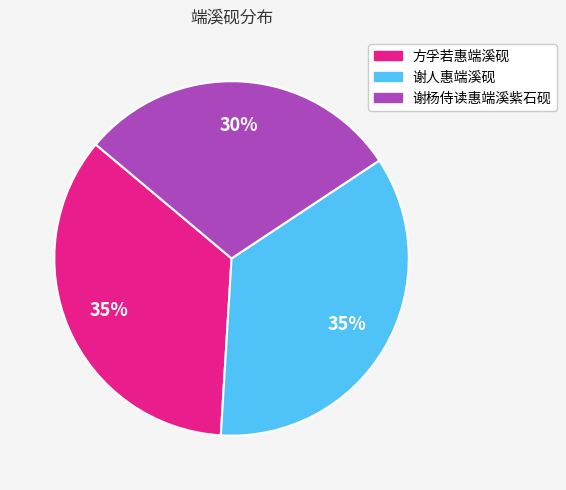

How many slices are in this pie chart?

3